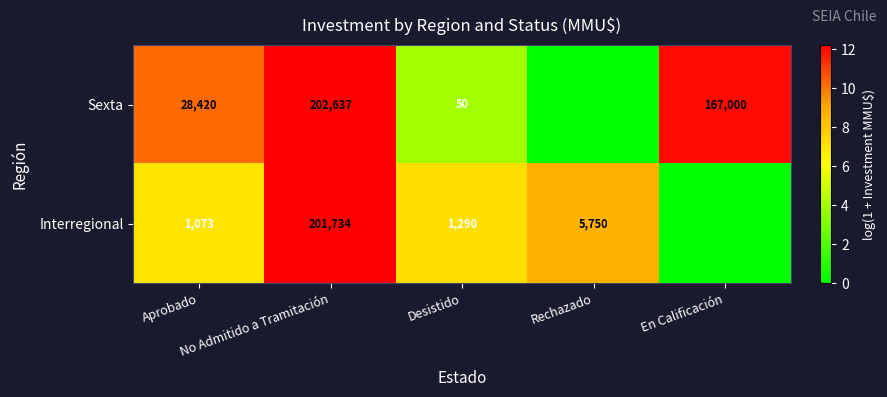

Rank the categories by Interregional value from highest to lowest.

No Admitido a Tramitación, Rechazado, Desistido, Aprobado, En Calificación